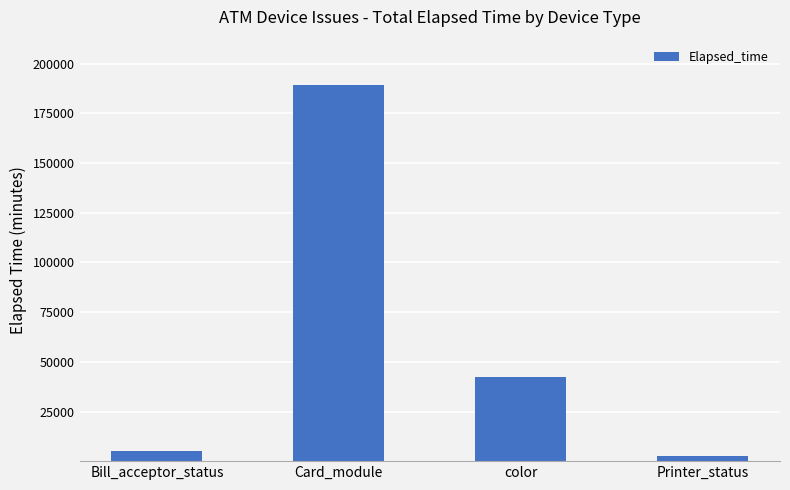

What is the change in value from Bill_acceptor_status to color?

+37215